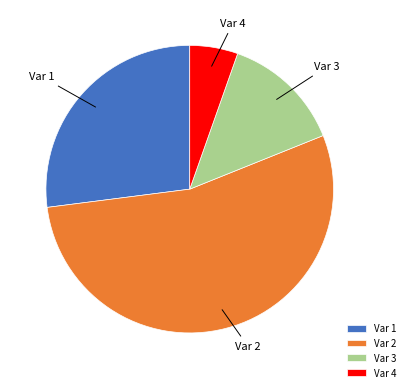

Rank the categories by value from lowest to highest.

Var 4, Var 3, Var 1, Var 2